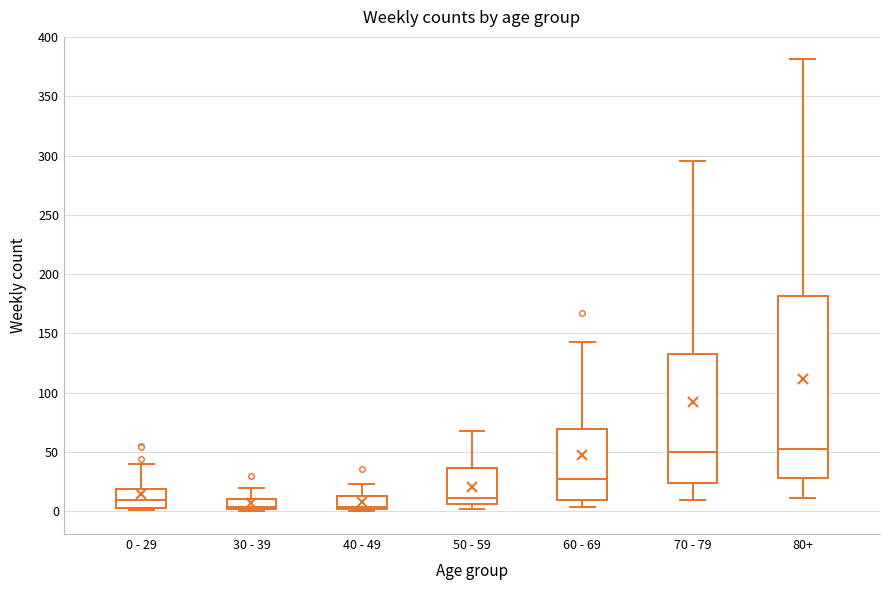

Reading left to right, transcribe this box plot: for each box, give where its median line is, the range the box spans, and where its two whiskers end, as read against the y-axis. The values are not printed on the chart, so give them approximately, as read against the axis.

0 - 29: median 10, box 5 to 20, whiskers 0 to 40
30 - 39: median 5, box 0 to 10, whiskers 0 (just below the box's lower edge) to 20
40 - 49: median 5, box 0 to 15, whiskers 0 (just below the box's lower edge) to 25
50 - 59: median 10, box 5 to 35, whiskers 0 to 70
60 - 69: median 30, box 10 to 70, whiskers 5 to 145
70 - 79: median 50, box 25 to 135, whiskers 10 to 295
80+: median 55, box 30 to 180, whiskers 10 to 380